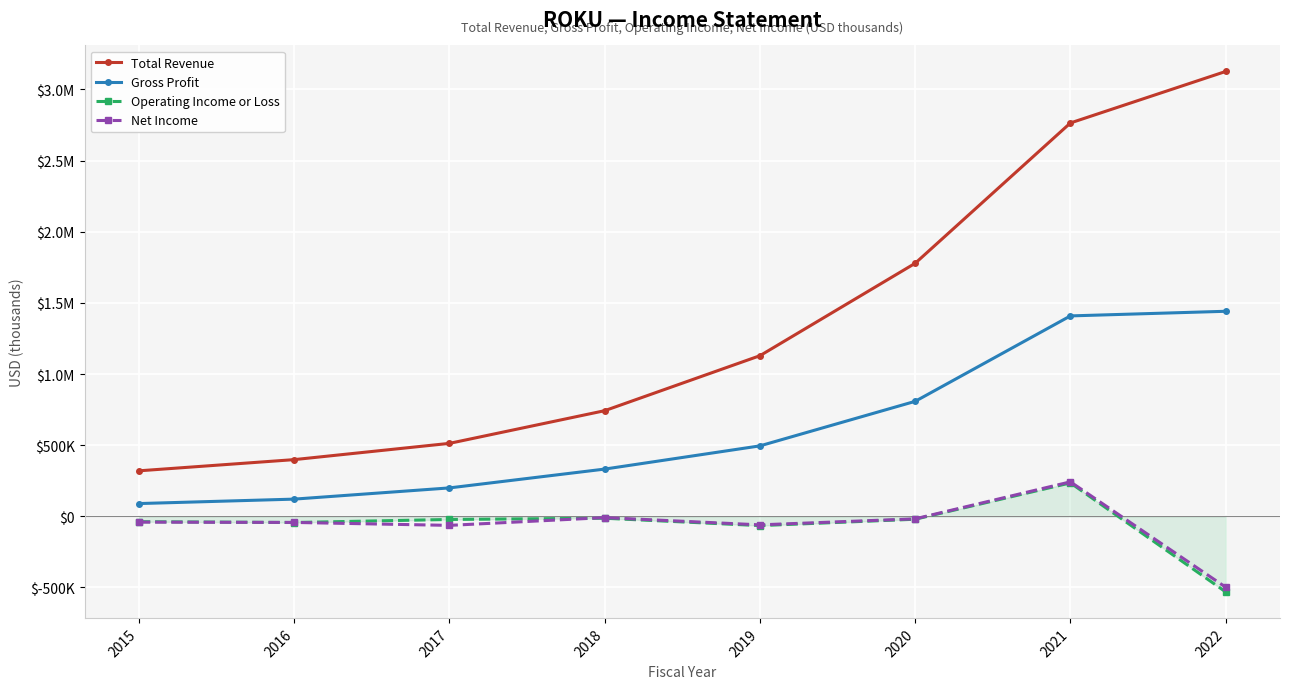

At which label does Operating Income or Loss reach its minimum?

2022